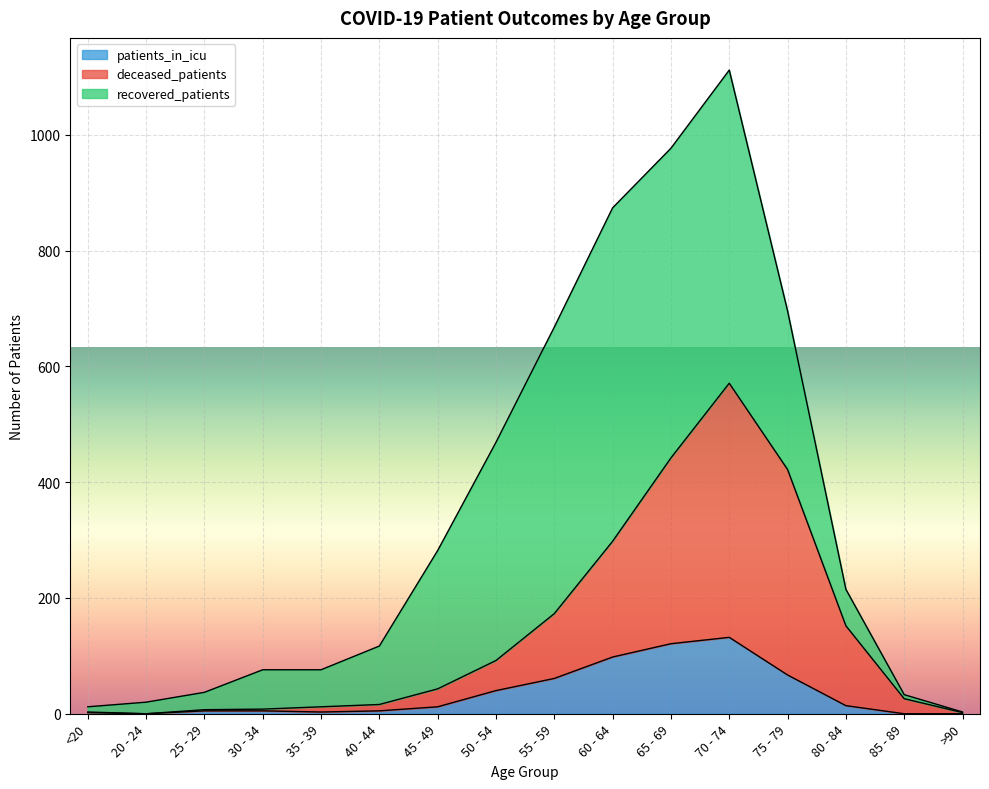

What is the maximum value for patients_in_icu?

132